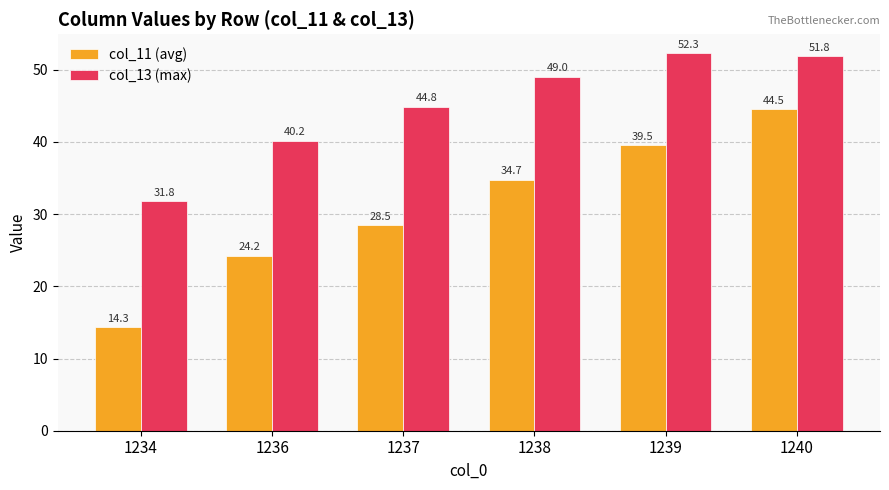

What is the highest value of the col_13 (max) series?

52.3